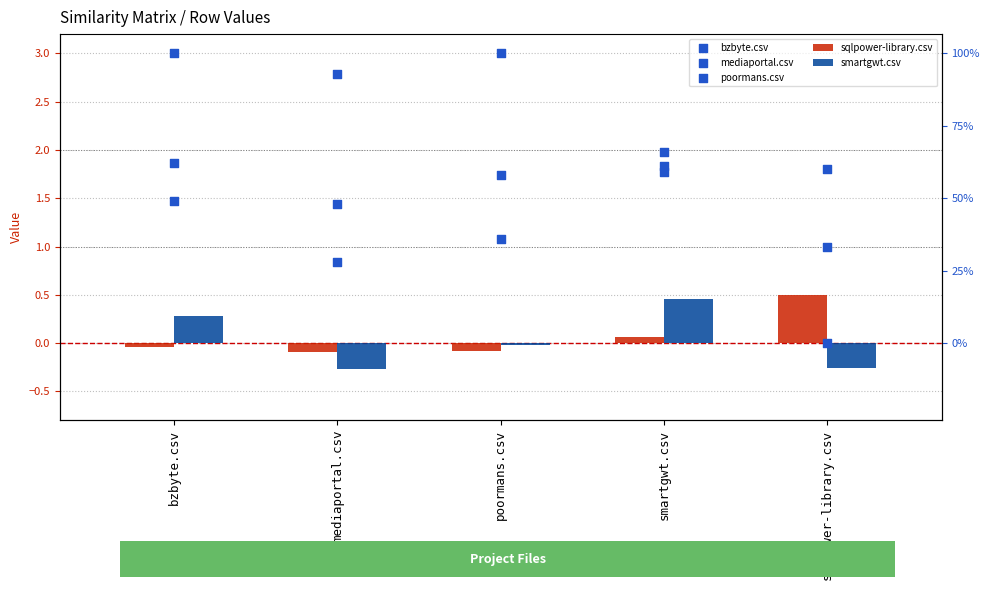

What are all the series names shown in the legend?

sqlpower-library.csv, smartgwt.csv, bzbyte.csv, mediaportal.csv, poormans.csv